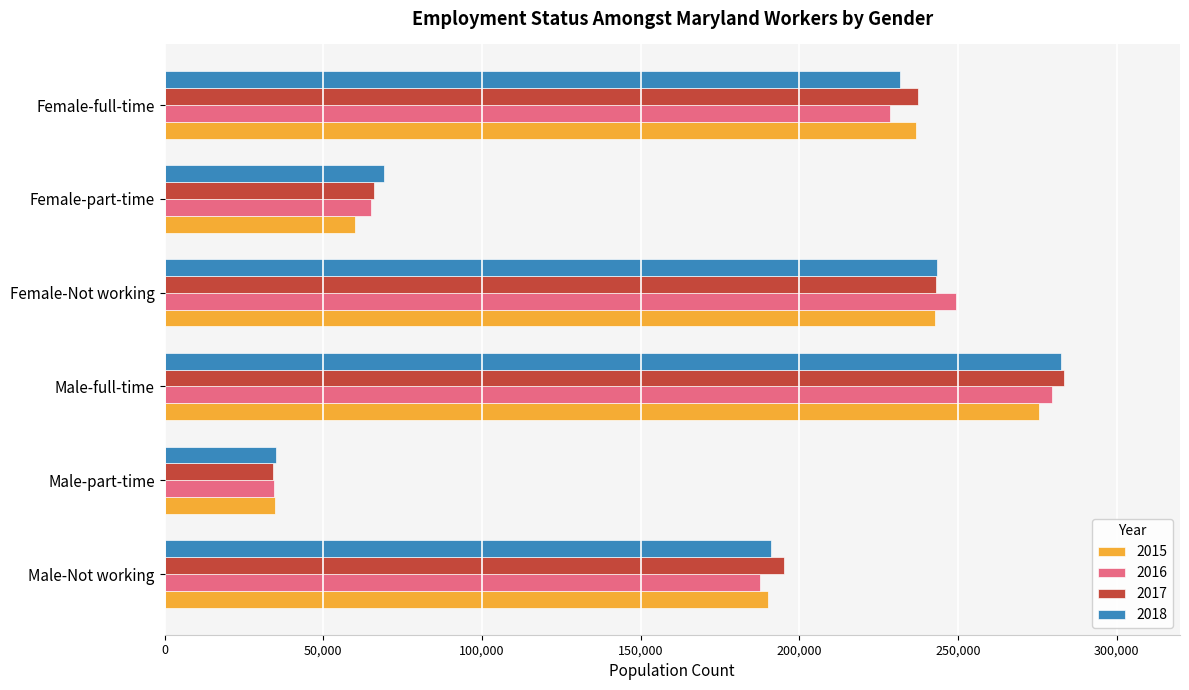

Rank the categories by 2015 value from lowest to highest.

Male-part-time, Female-part-time, Male-Not working, Female-full-time, Female-Not working, Male-full-time